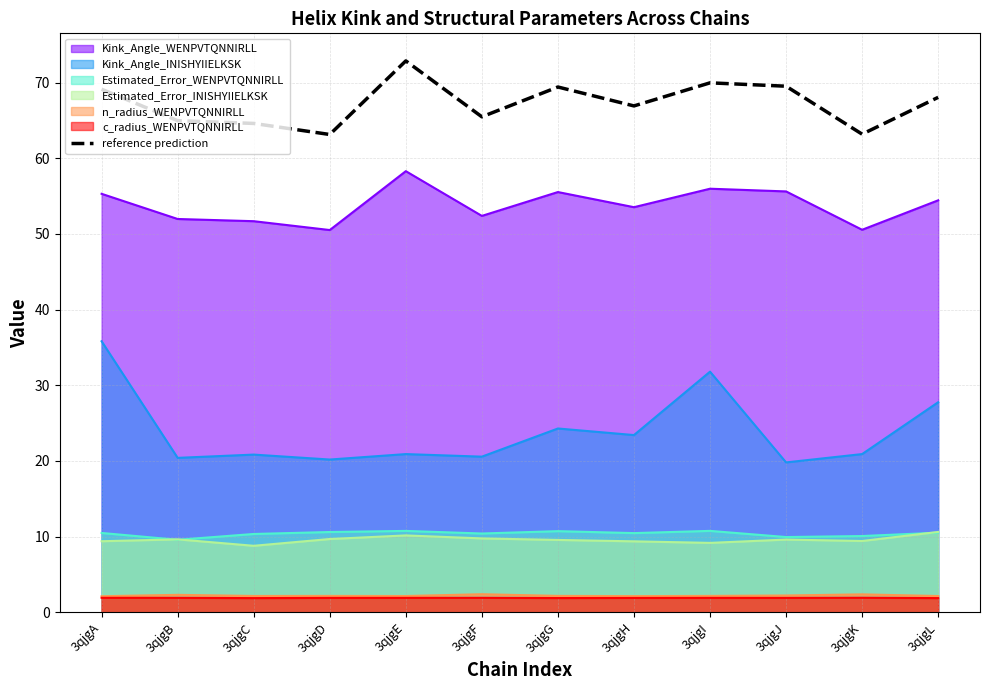

Where does the data first go above 68?

3qjgA